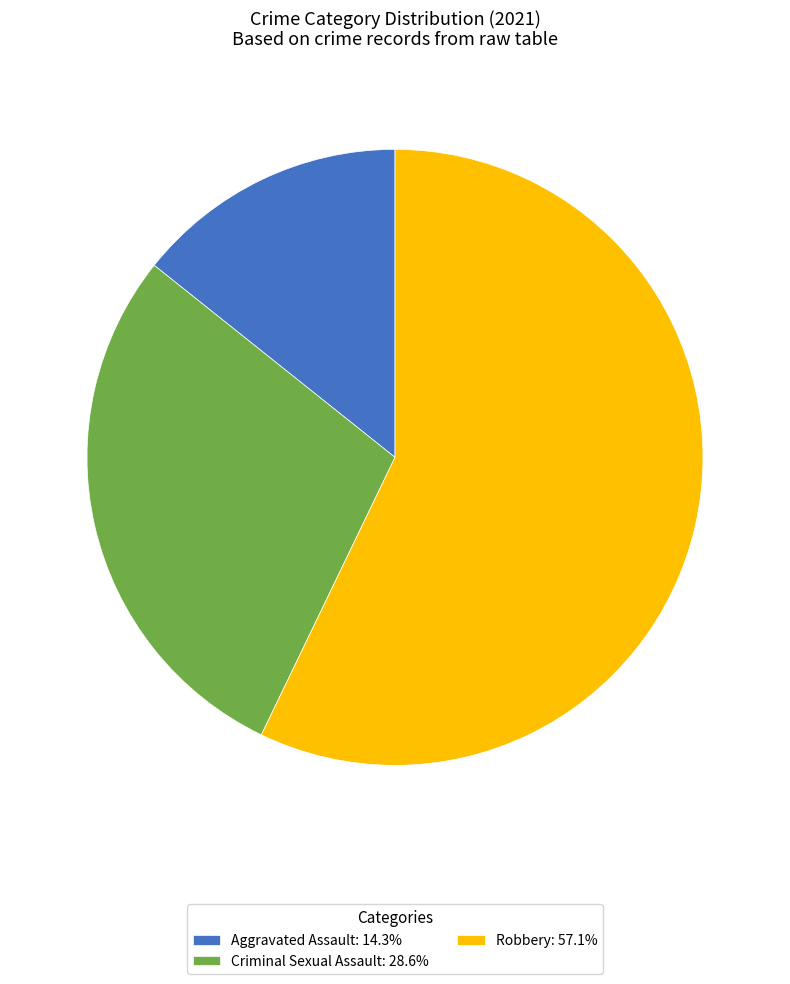

Is there a majority slice in this chart?

Yes